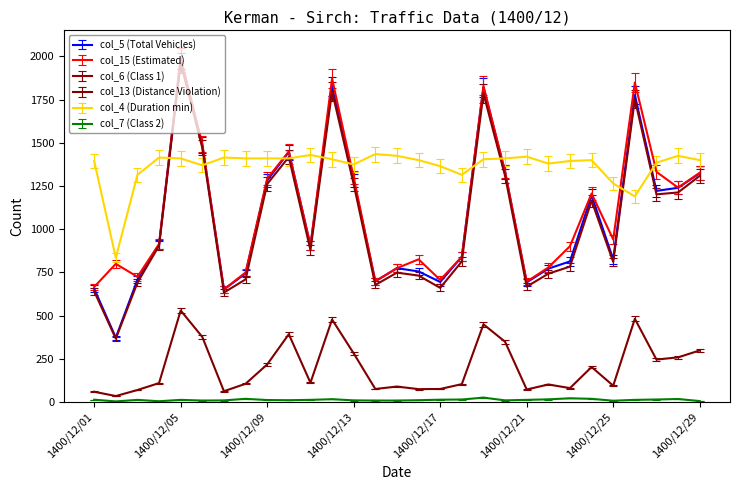

Which series has the largest total across all categories?

col_4 (Duration min)